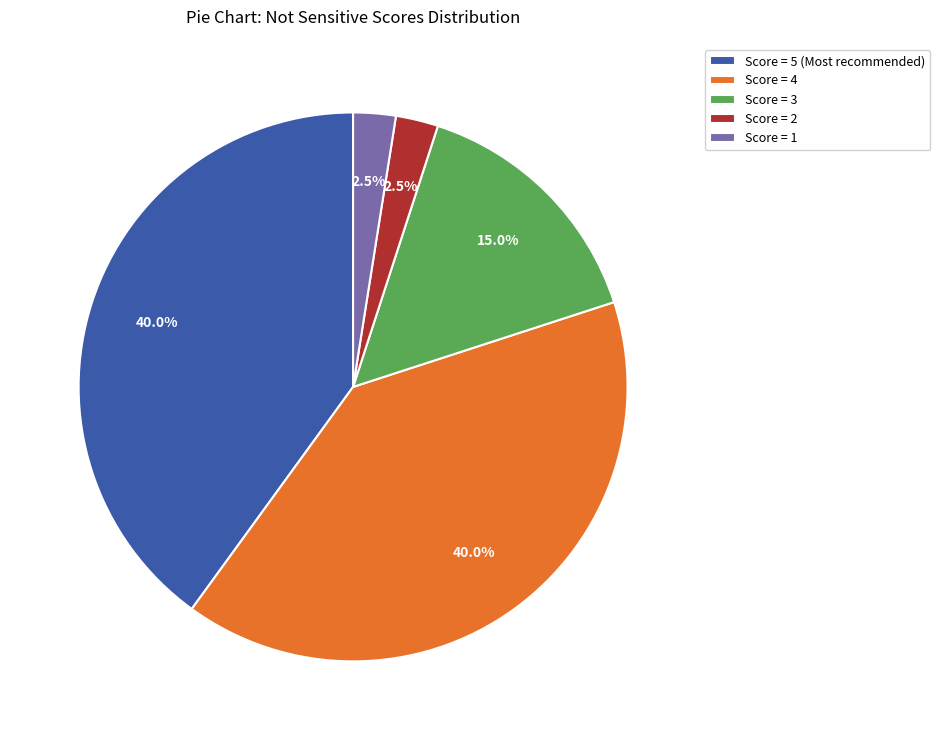

What portion of the pie excludes Score = 5 (Most recommended)?

60.0%